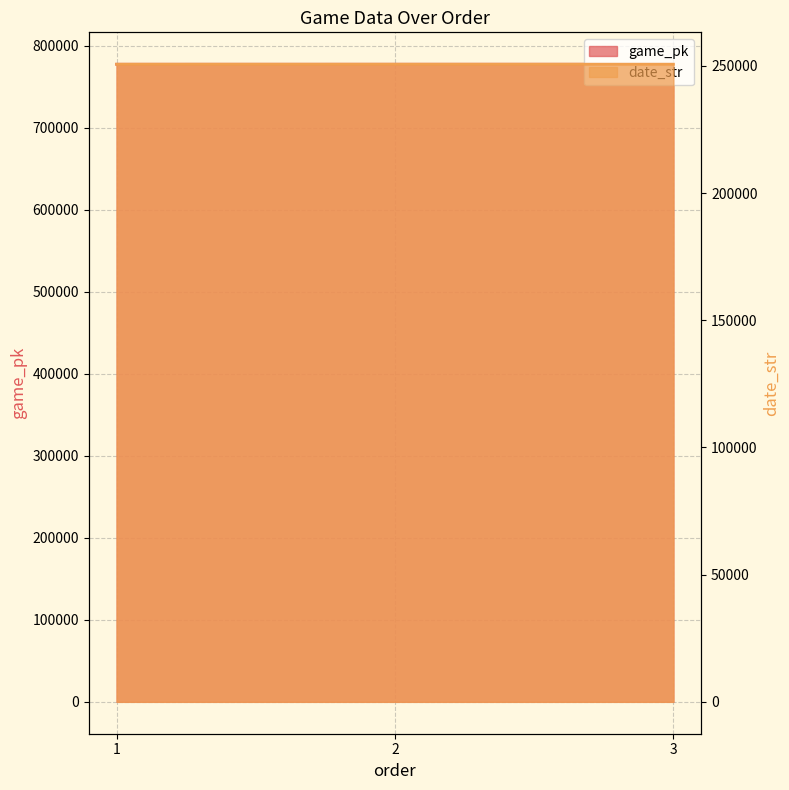

The value of date_str at 2 is 100339. True or false?

False